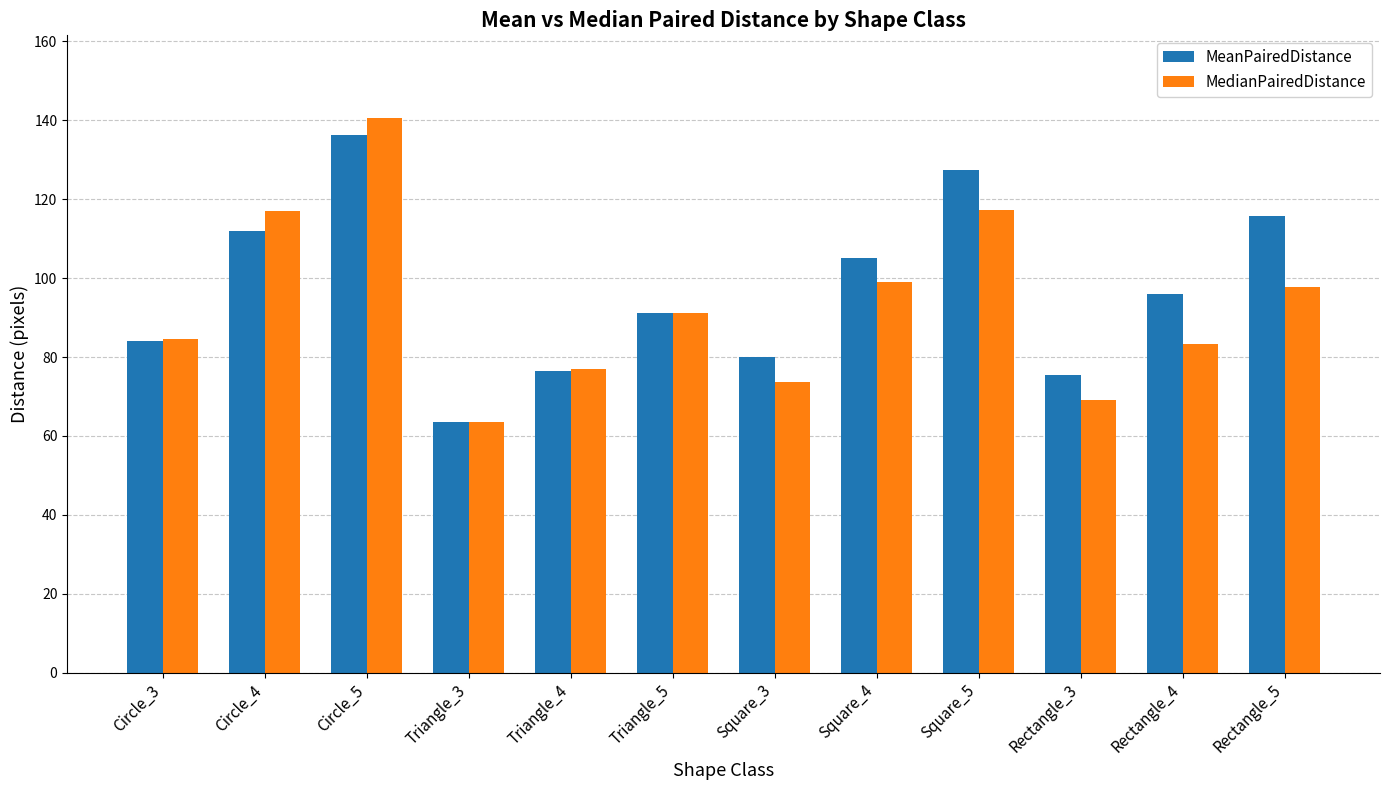

Which series has the largest range (max minus min)?

MedianPairedDistance